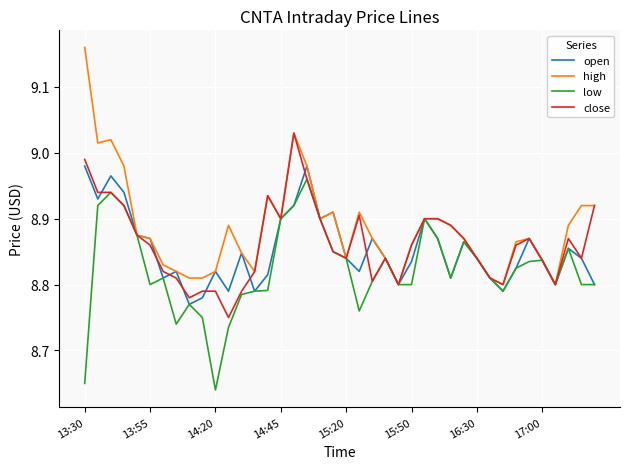

Which series has the widest spread of values?

high